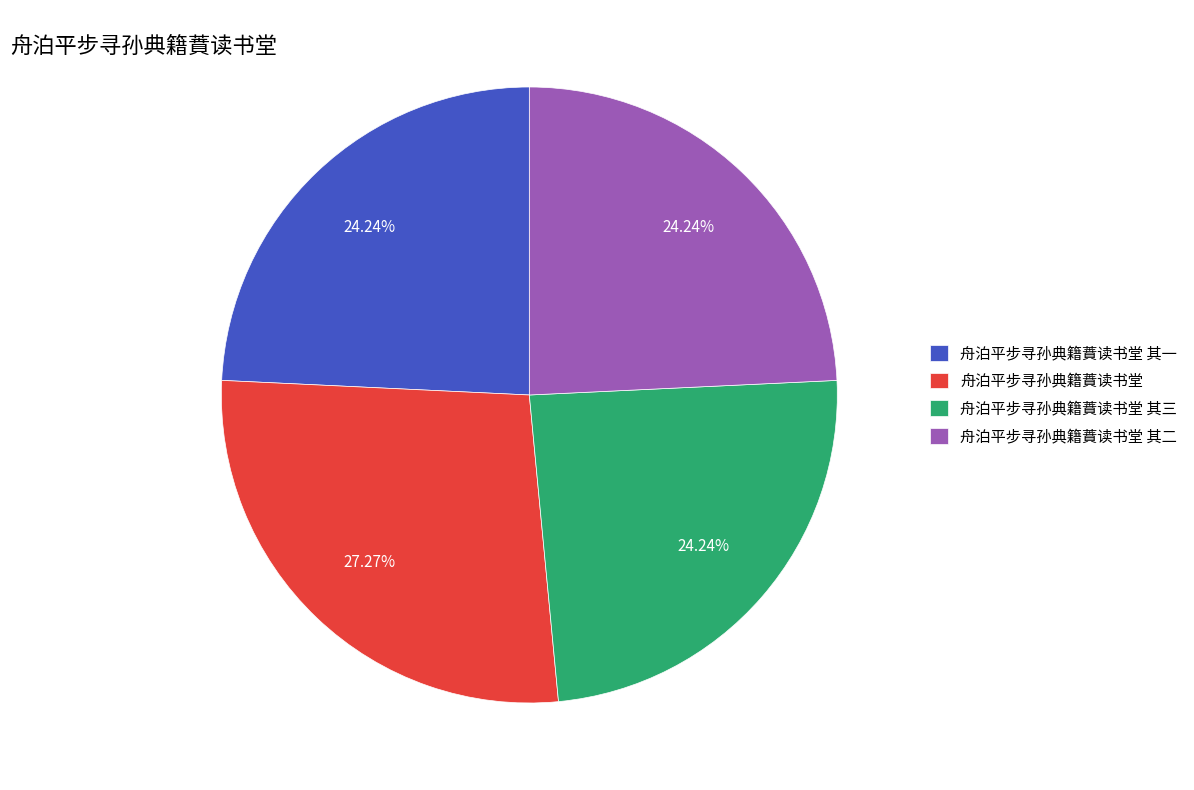

What portion of the pie excludes 舟泊平步寻孙典籍蕡读书堂?

72.7%